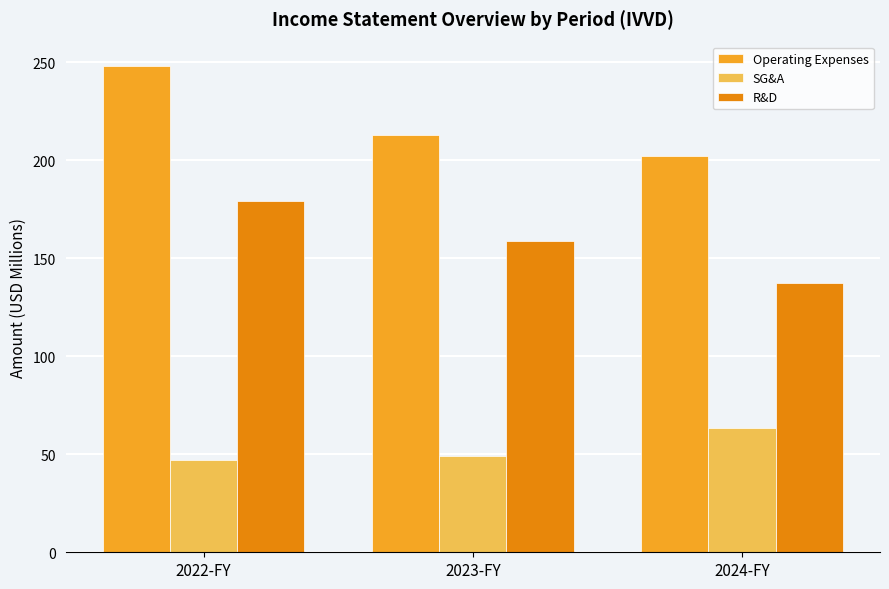

What are all the series names shown in the legend?

Operating Expenses, SG&A, R&D